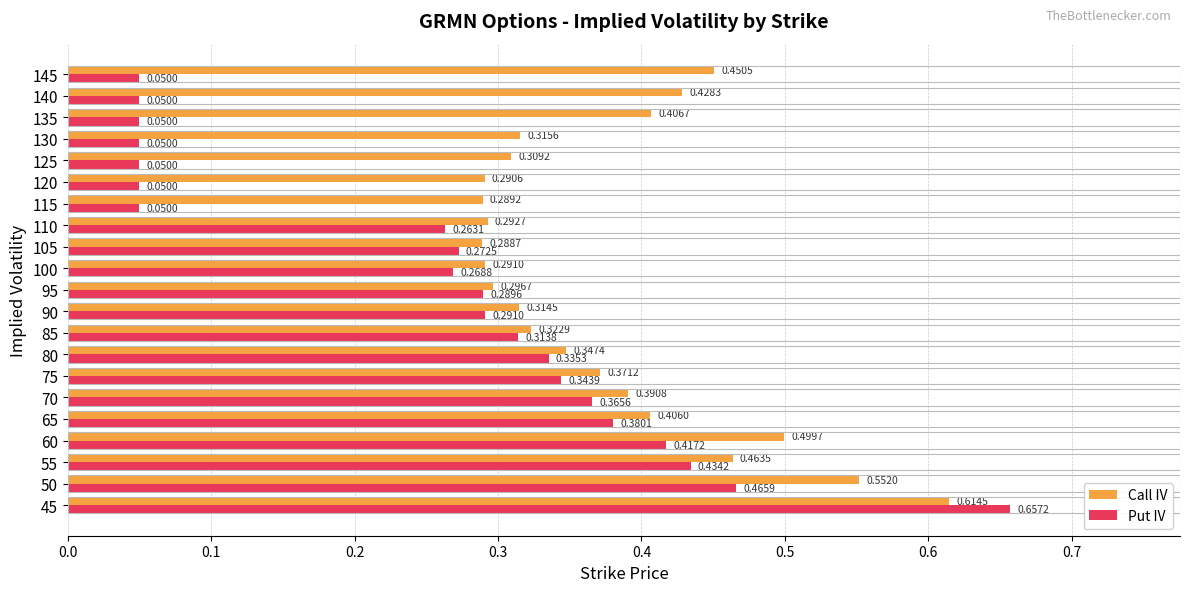

List the series in order of their peak value, lowest first.

Call IV, Put IV